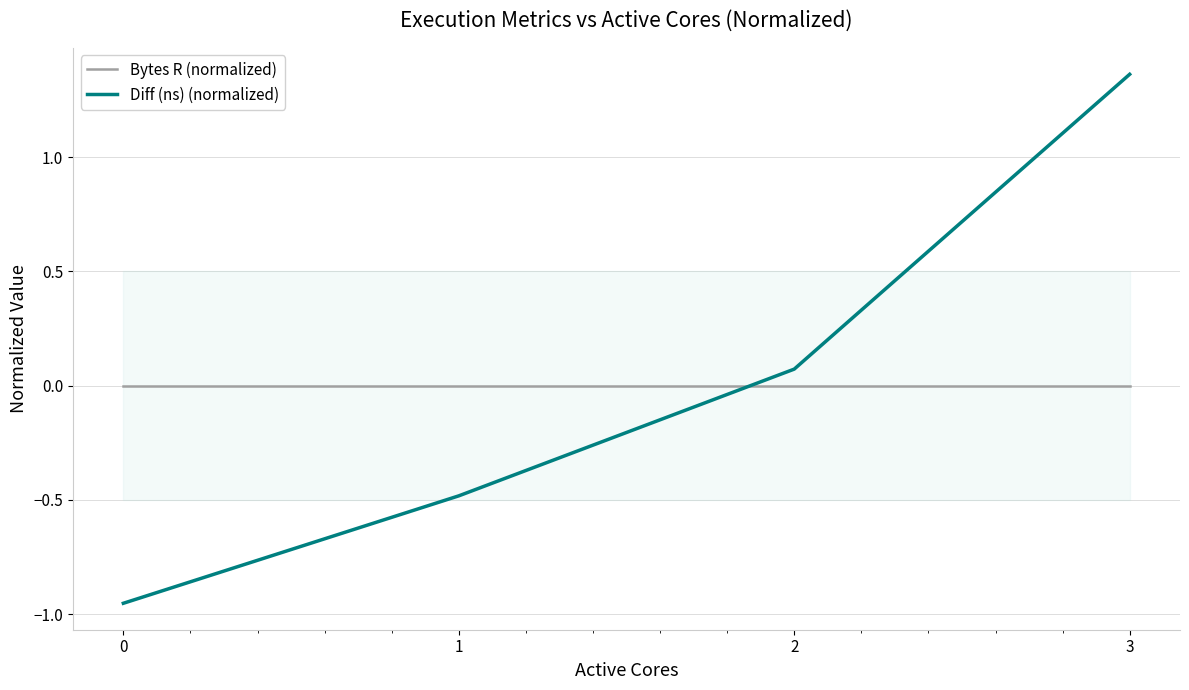

Which label corresponds to the largest value in the chart?

3